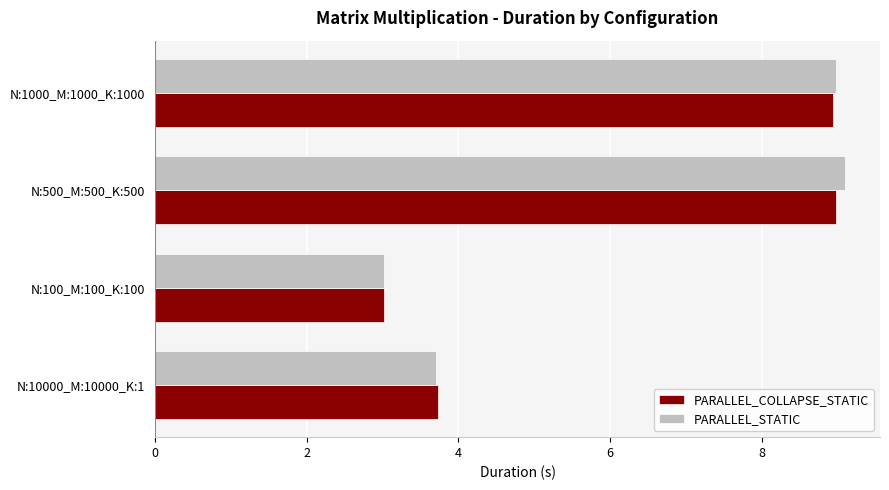

What is the difference between the second highest and second lowest values in the PARALLEL_STATIC series?

5.3